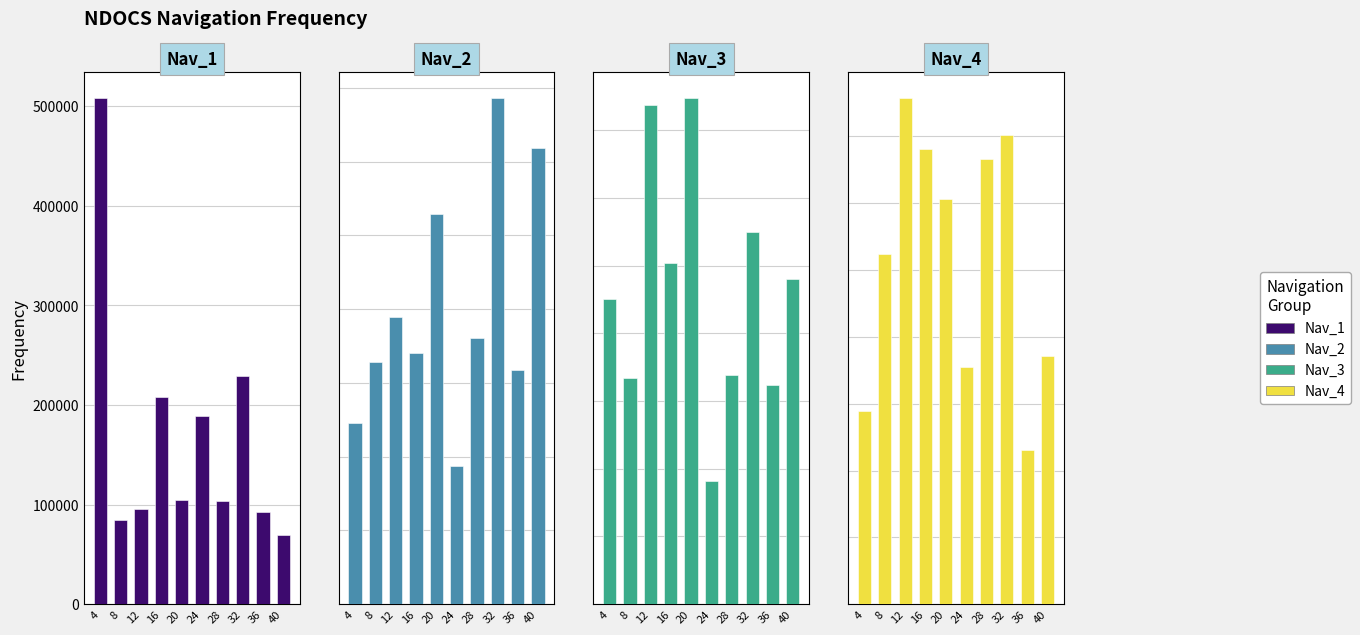

At how many categories does at least one series exceed 325457?

1